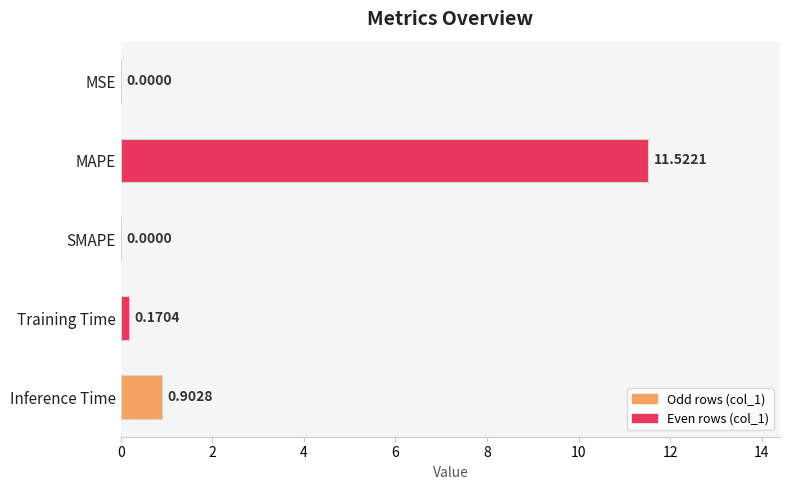

What is the sum of all values?

12.6